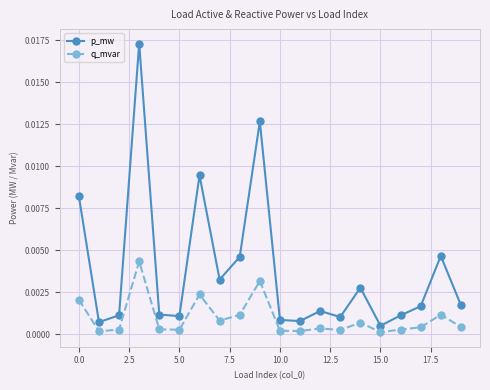

Which series has the largest range (max minus min)?

p_mw